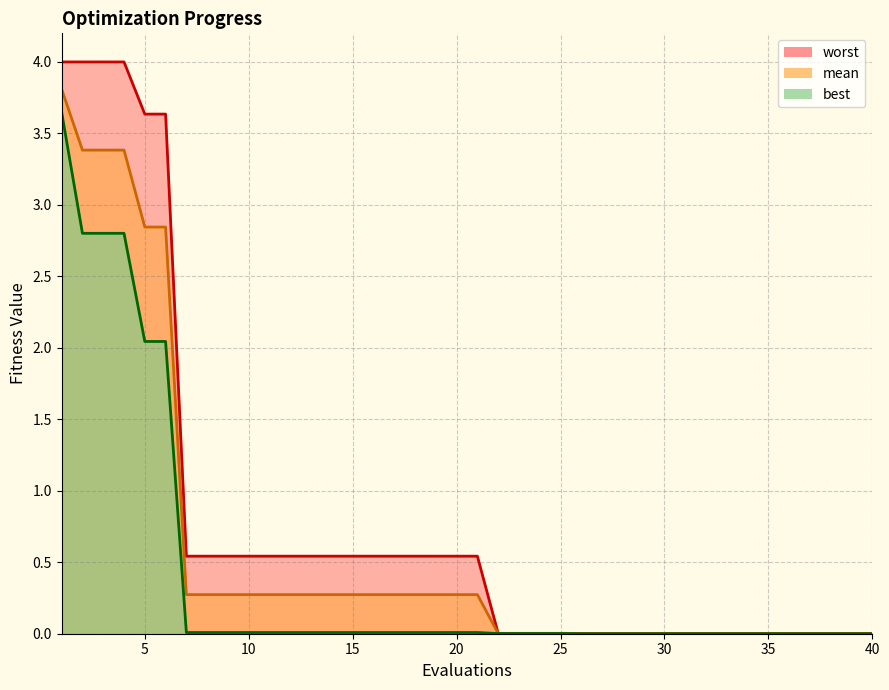

Reading left to right, transcribe all the data shown in this chart.

mean: 3.8	3.4	3.4	3.4	2.8	2.8	0.3	0.3	0.3	0.3	0.3	0.3	0.3	0.3	0.3	0.3	0.3	0.3	0.3	0.3	0.3	0.0	0.0	0.0	0.0	0.0	0.0	0.0	0.0	0.0	0.0	0.0	0.0	0.0	0.0	0.0	0.0	0.0	0.0	0.0
best: 3.6	2.8	2.8	2.8	2.0	2.0	0.0	0.0	0.0	0.0	0.0	0.0	0.0	0.0	0.0	0.0	0.0	0.0	0.0	0.0	0.0	0.0	0.0	0.0	0.0	0.0	0.0	0.0	0.0	0.0	0.0	0.0	0.0	0.0	0.0	0.0	0.0	0.0	0.0	0.0
worst: 4.0	4.0	4.0	4.0	3.6	3.6	0.5	0.5	0.5	0.5	0.5	0.5	0.5	0.5	0.5	0.5	0.5	0.5	0.5	0.5	0.5	0.0	0.0	0.0	0.0	0.0	0.0	0.0	0.0	0.0	0.0	0.0	0.0	0.0	0.0	0.0	0.0	0.0	0.0	0.0